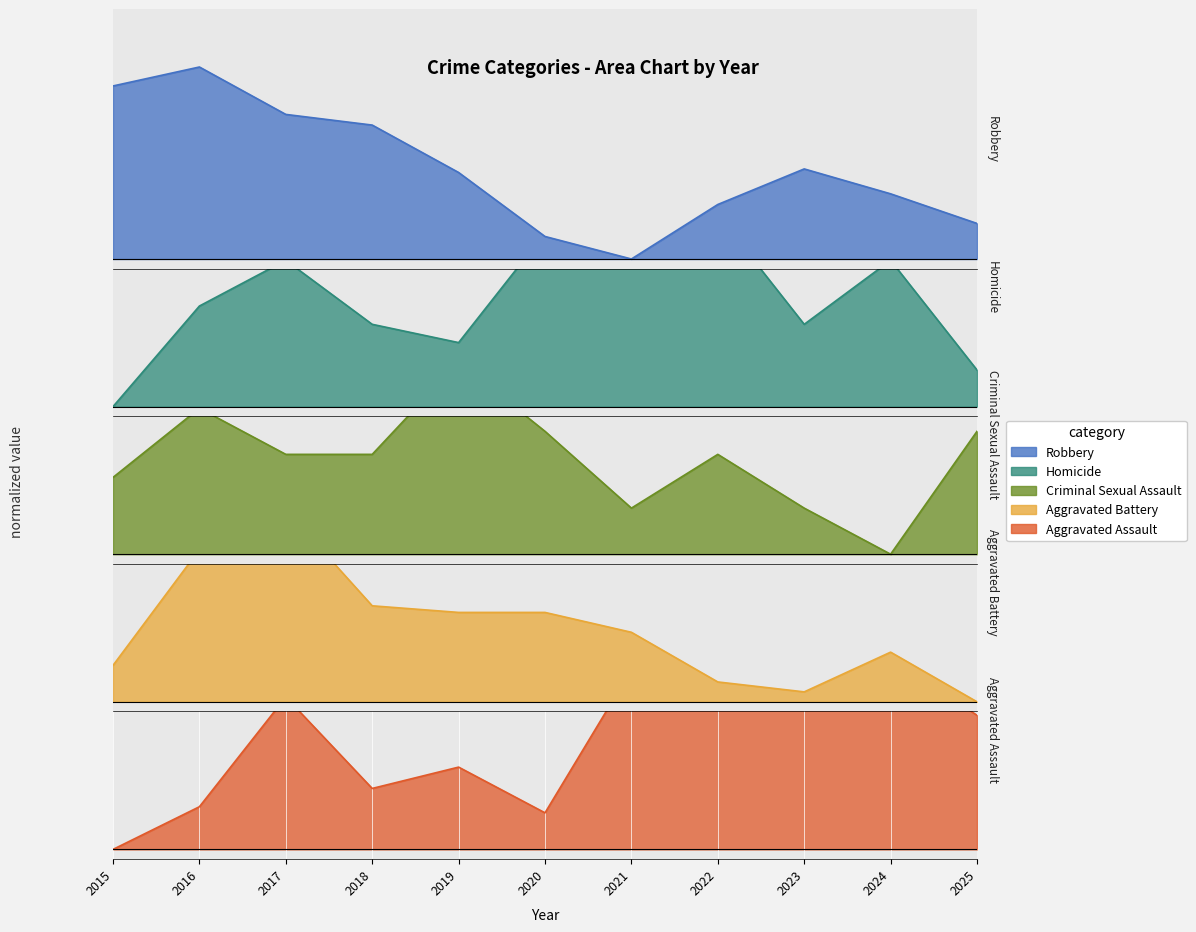

What is the sum of all Aggravated Battery values?

4.2